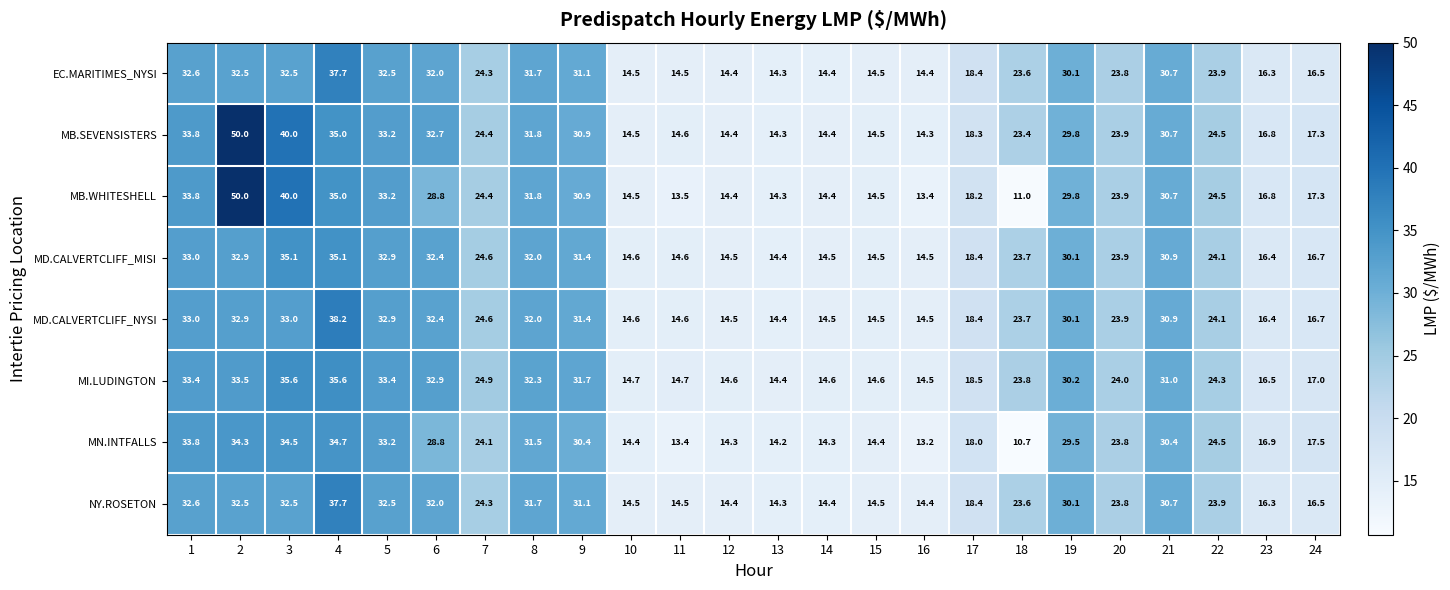

What is the approximate value of NY.ROSETON at 14?

14.4